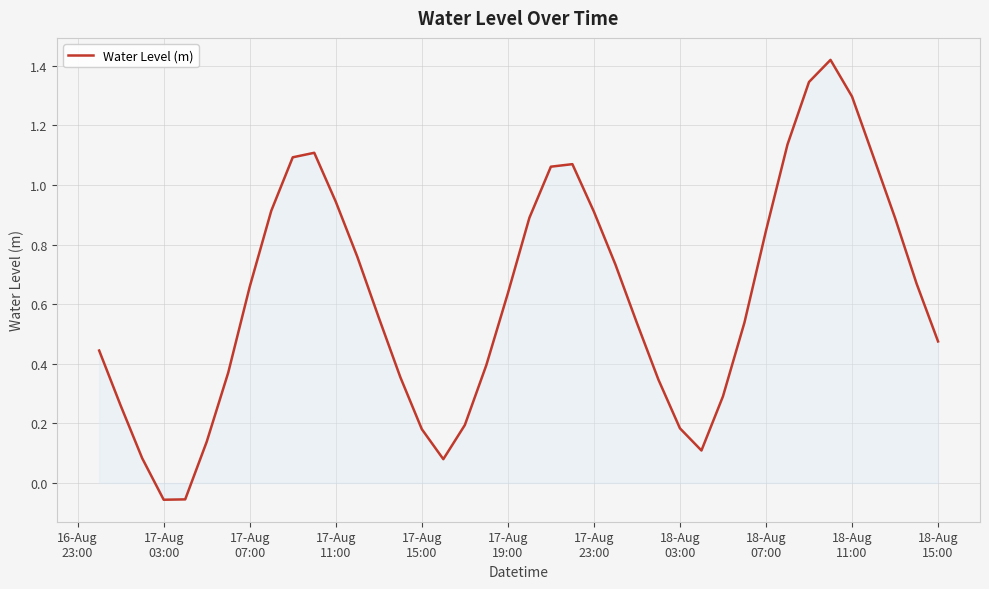

How many series are shown in this chart?

1